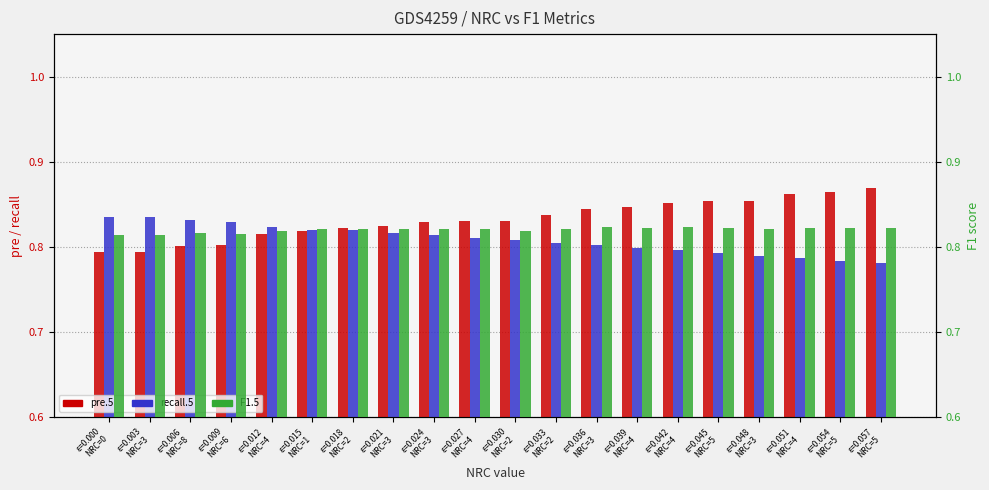

Is it true that pre.5 equals 0.8 at ε=0.000
NRC=0?

True